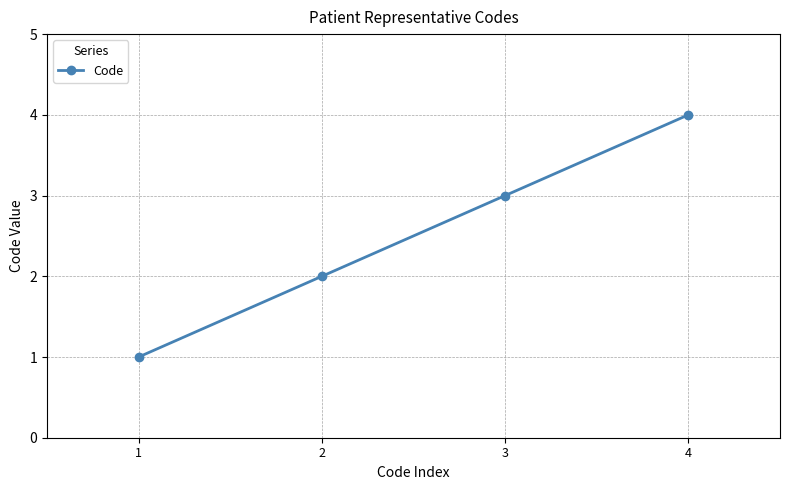

Reading left to right, list all the values displayed in this chart.

1=1	2=2	3=3	4=4